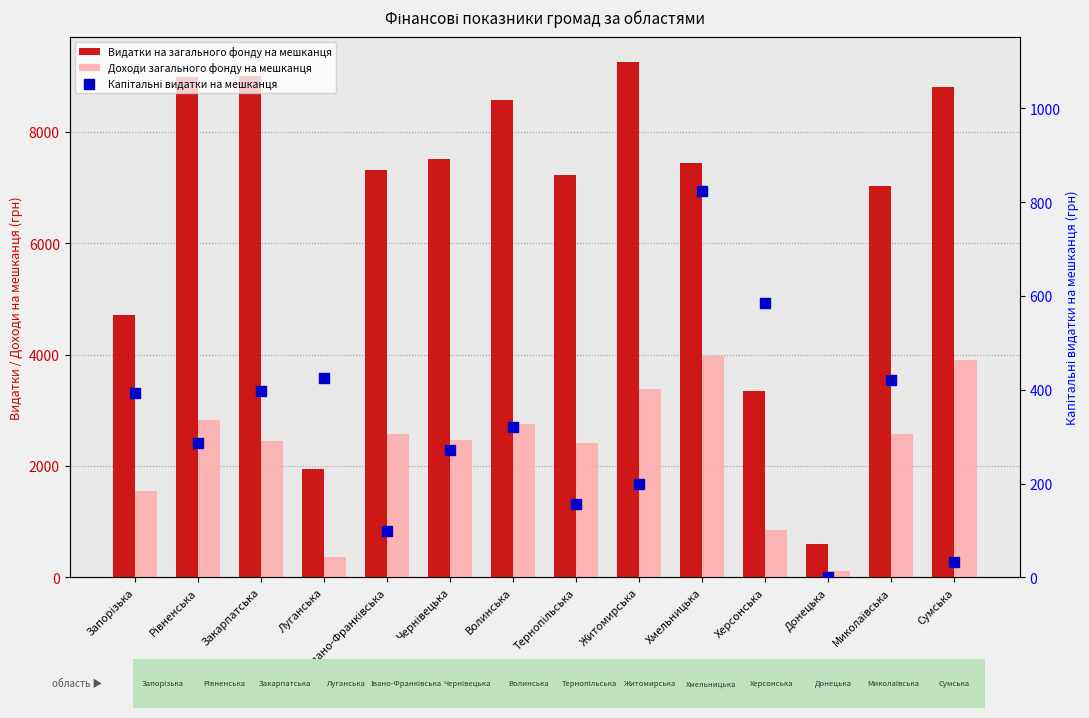

Is the value of Капітальні видатки на мешканця at Івано-Франківська greater than the value of Доходи загального фонду на мешканця at Рівненська?

No